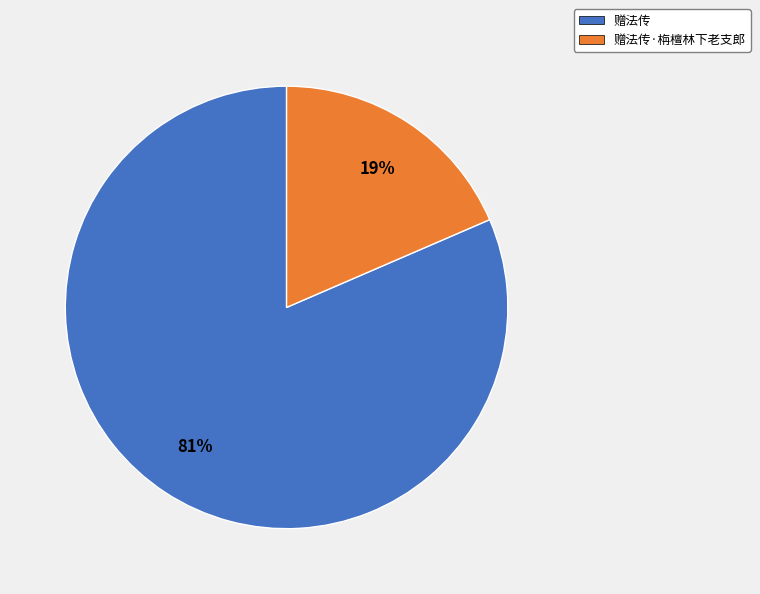

Is it true that 赠法传·栴檀林下老支郎 is 27% of the pie?

False